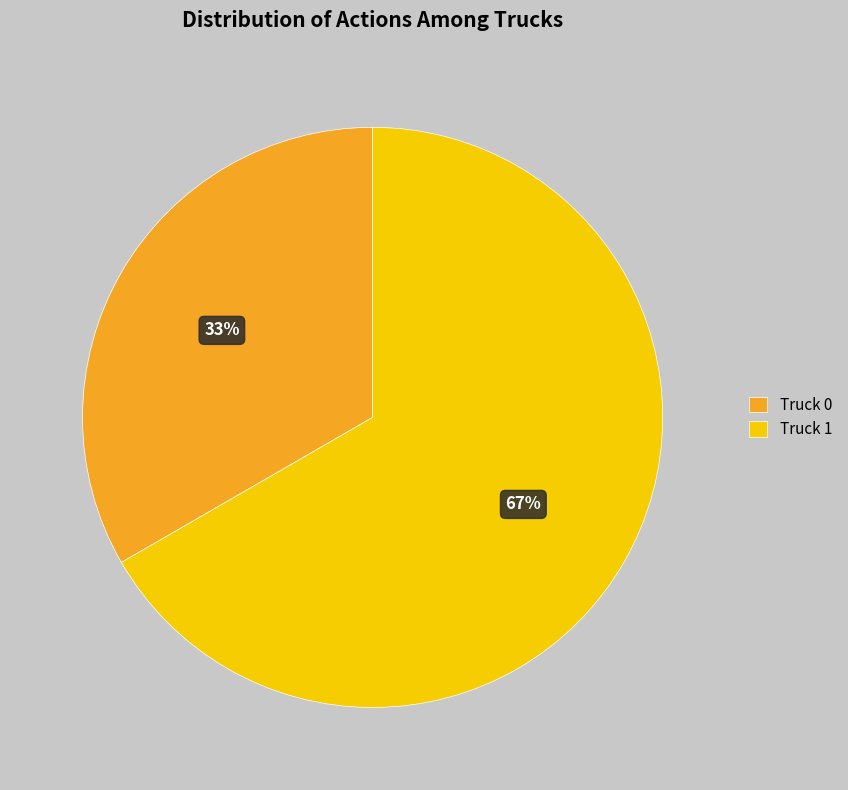

Is it true that Truck 1 is 80% of the pie?

False